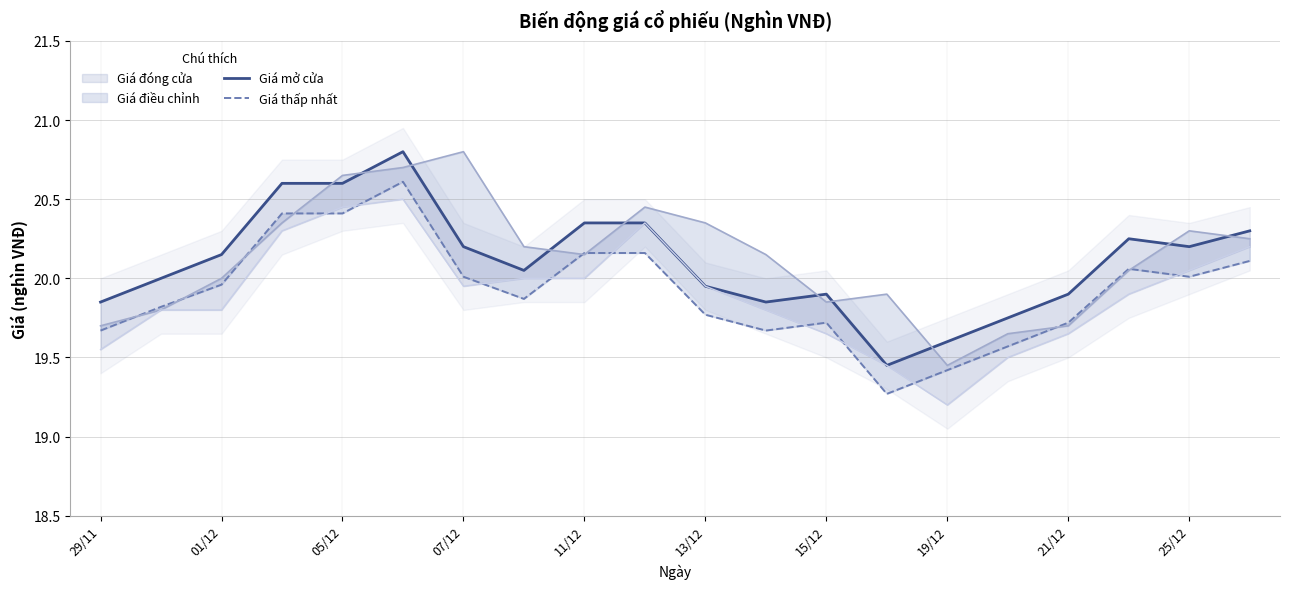

What is the approximate value of Giá mở cửa at 25/12?

20.2